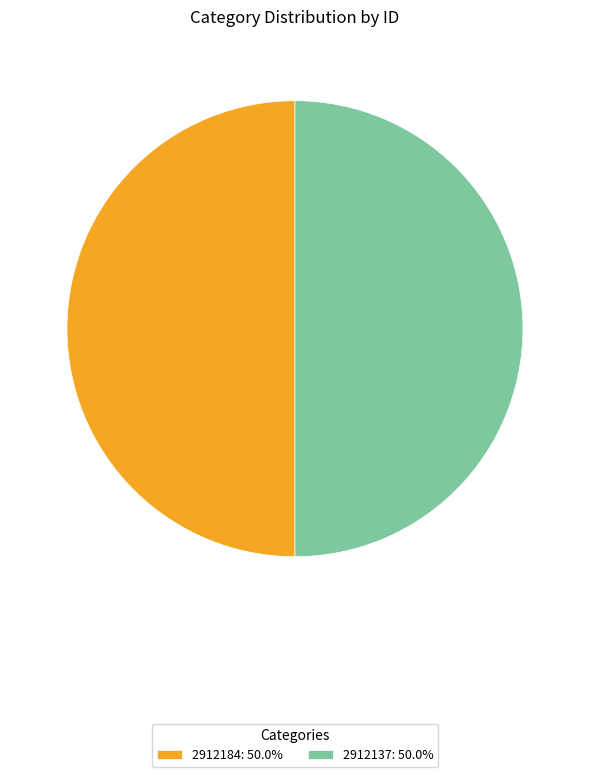

Approximately how many times larger is the value at 2912137: 50.0% compared to 2912184: 50.0%?

1.0